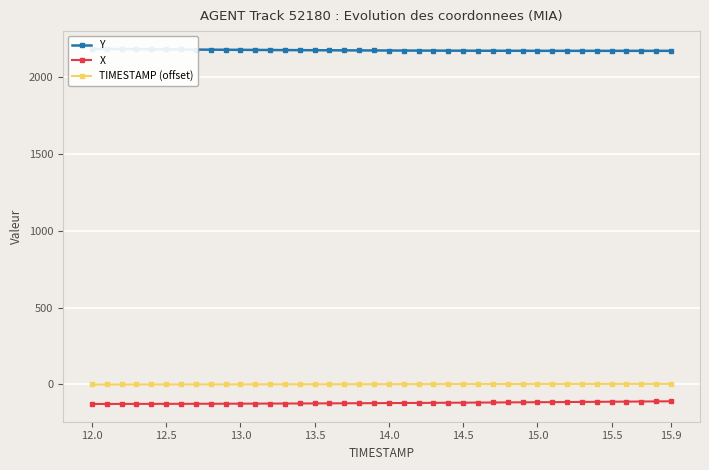

True or false: TIMESTAMP (offset) and X intersect in this chart.

False